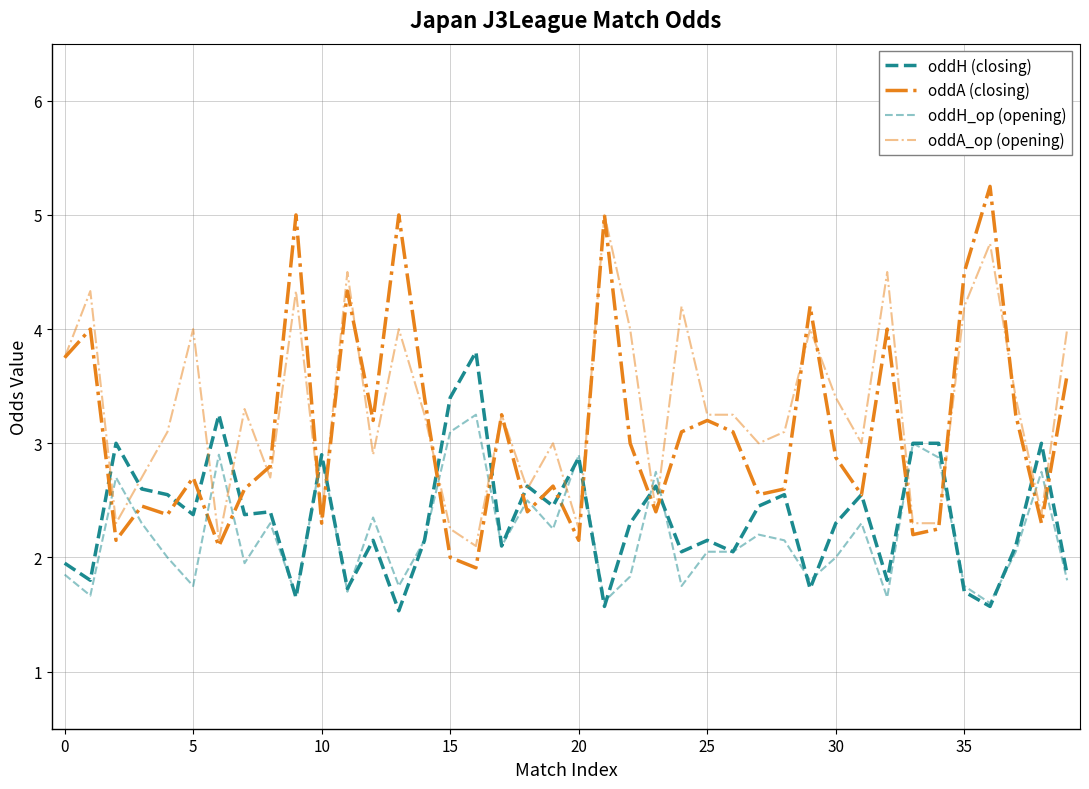

How many lines are shown in the chart?

4